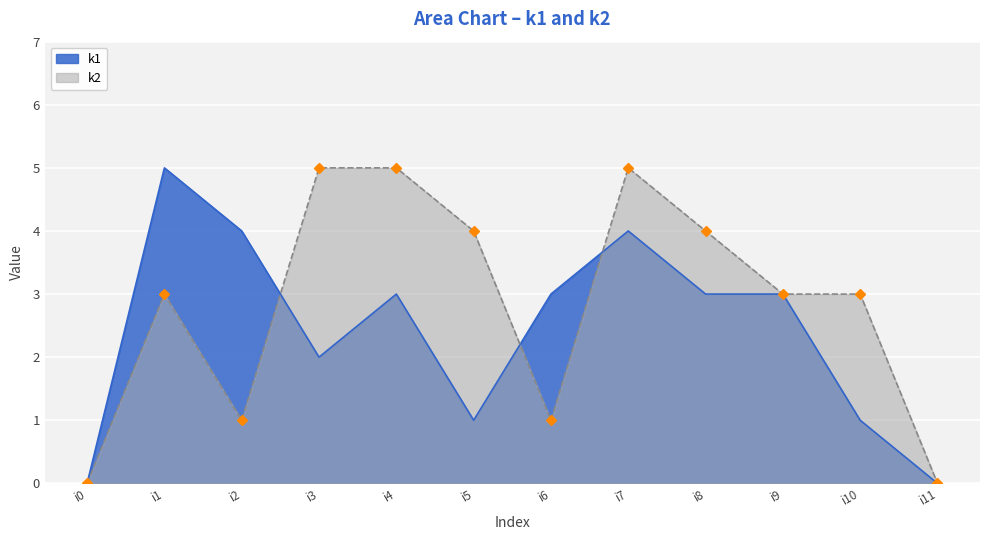

True or false: k2 and k1 cross at least once.

True